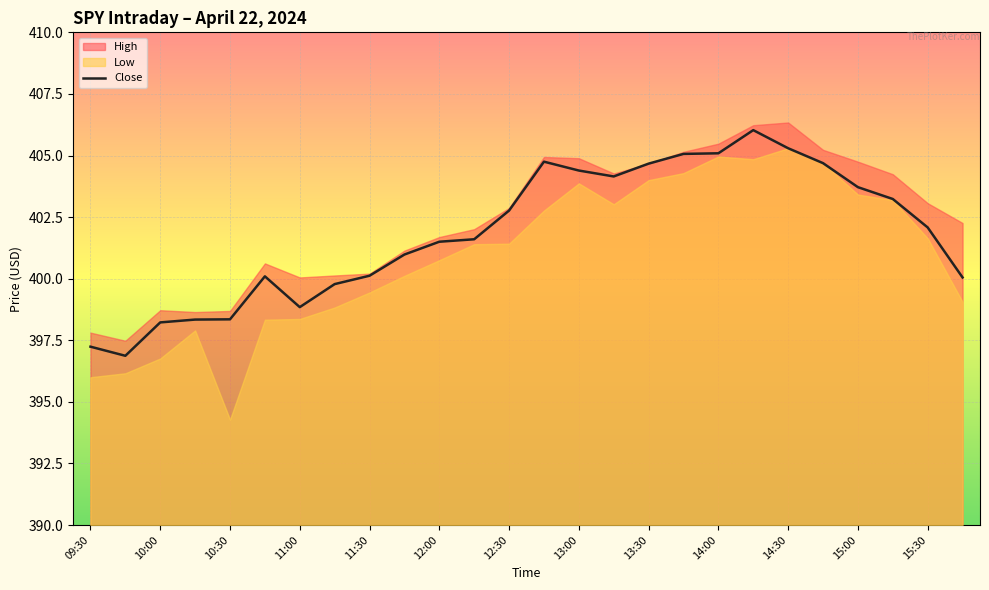

The Close series shows 276.9 at 15:00. True or false?

False